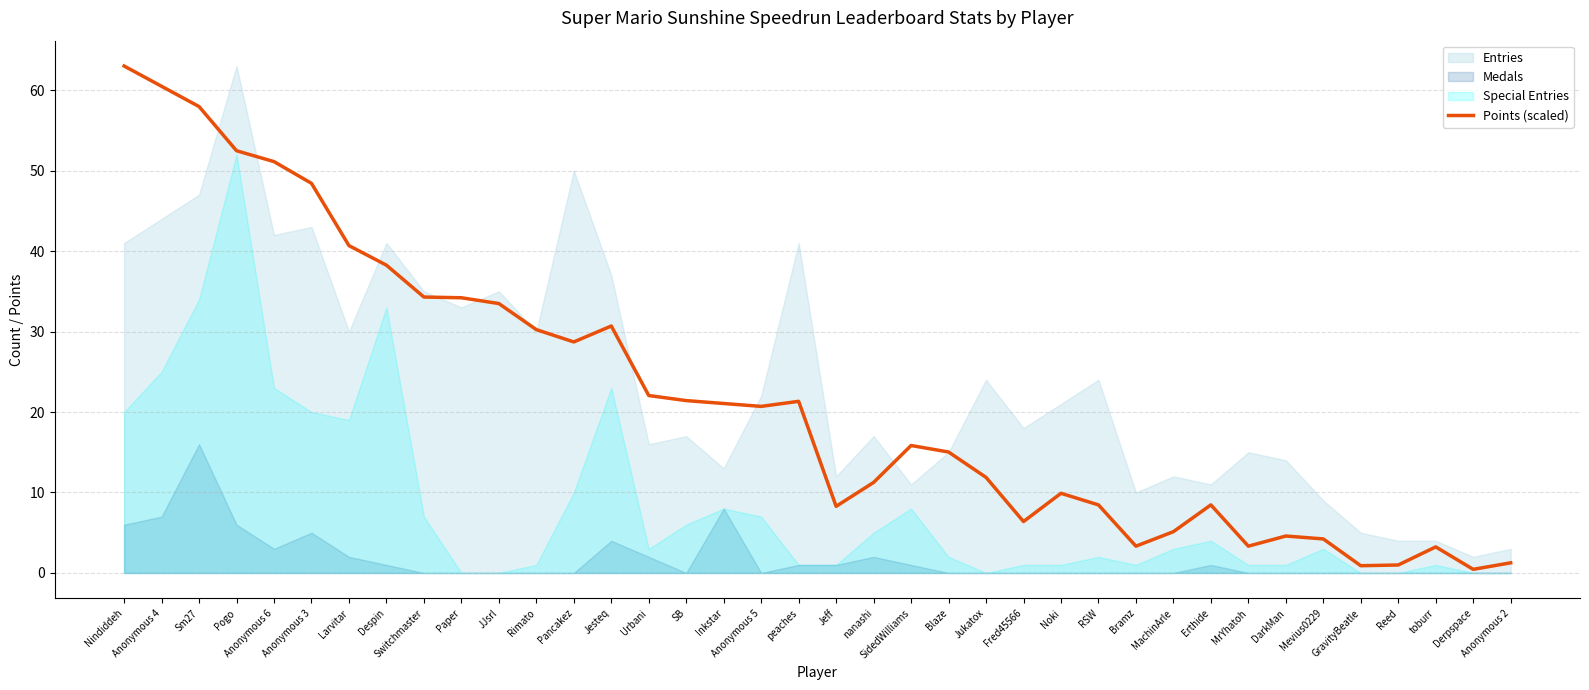

What is the difference between the maximum and minimum values?

62.5